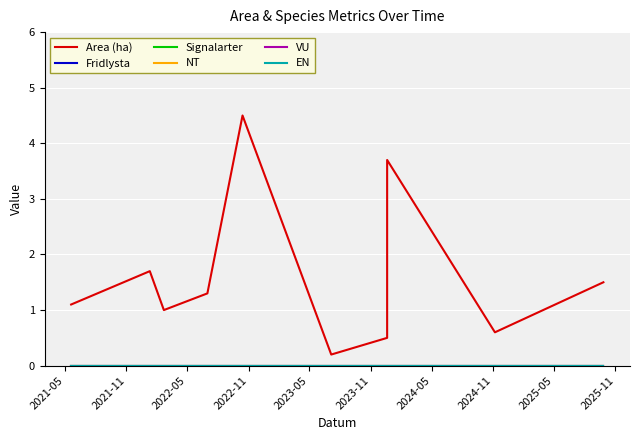

What is the maximum value shown in the chart?

4.5